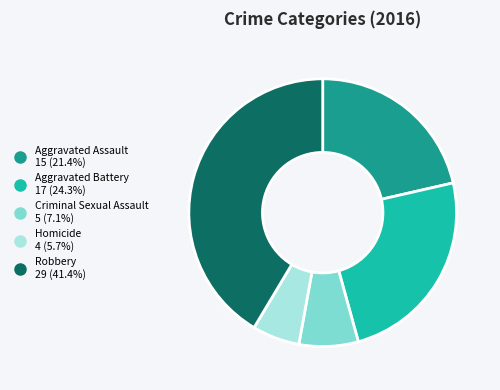

Rank the categories by value from lowest to highest.

Homicide, Criminal Sexual Assault, Aggravated Assault, Aggravated Battery, Robbery